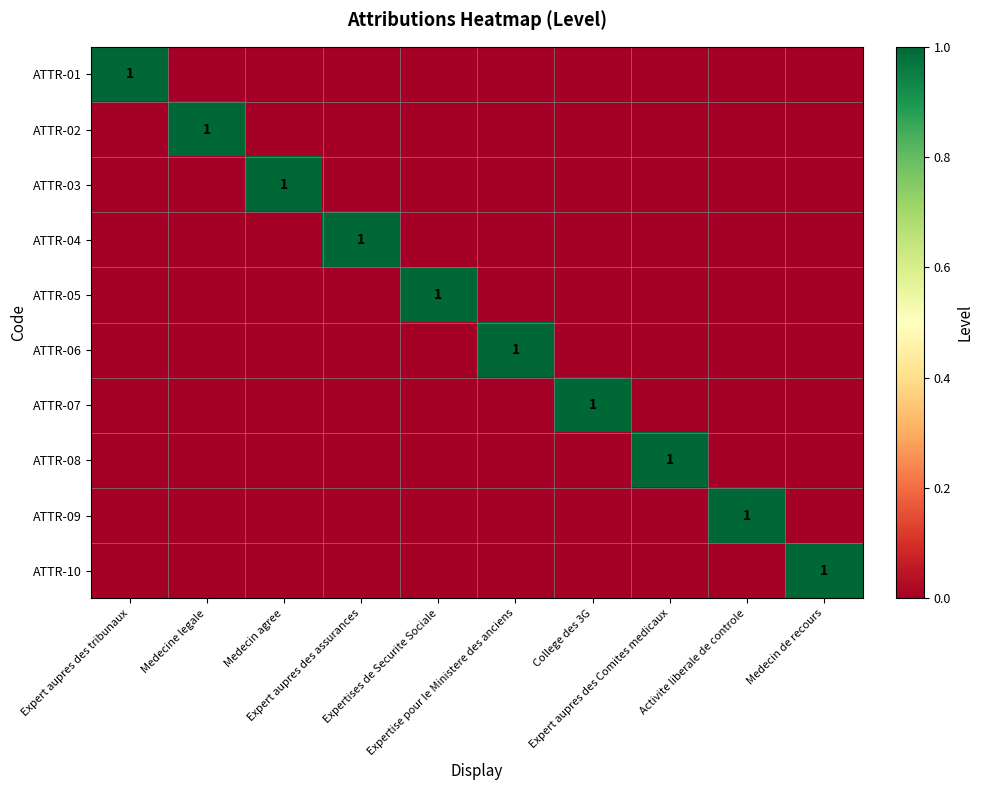

Between Medecine legale and Medecin de recours, which series saw the biggest shift?

ATTR-02